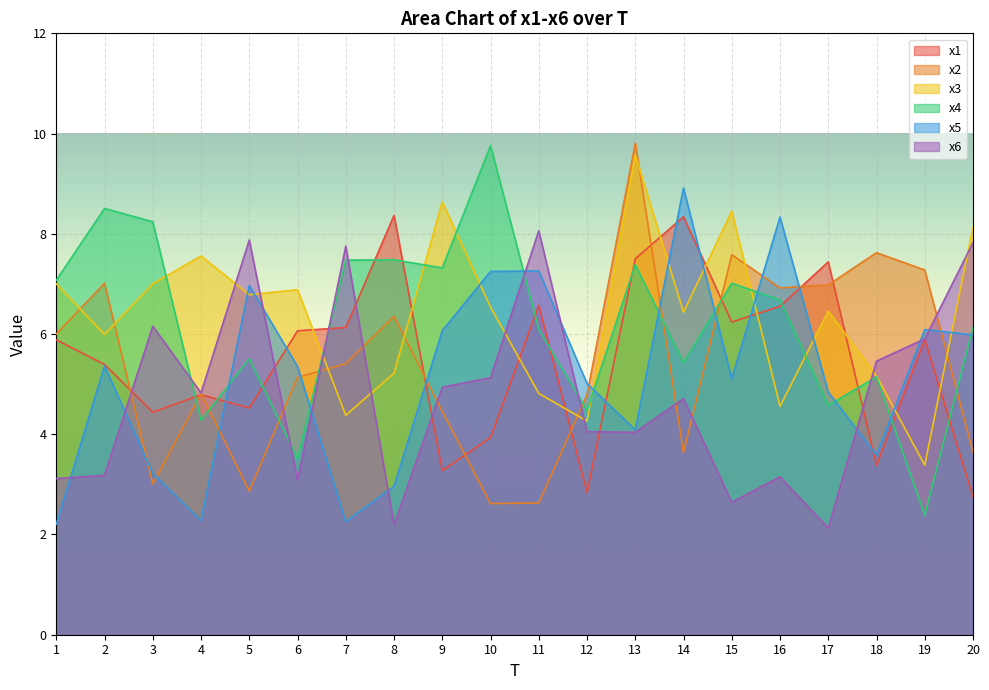

How many lines are shown in the chart?

6